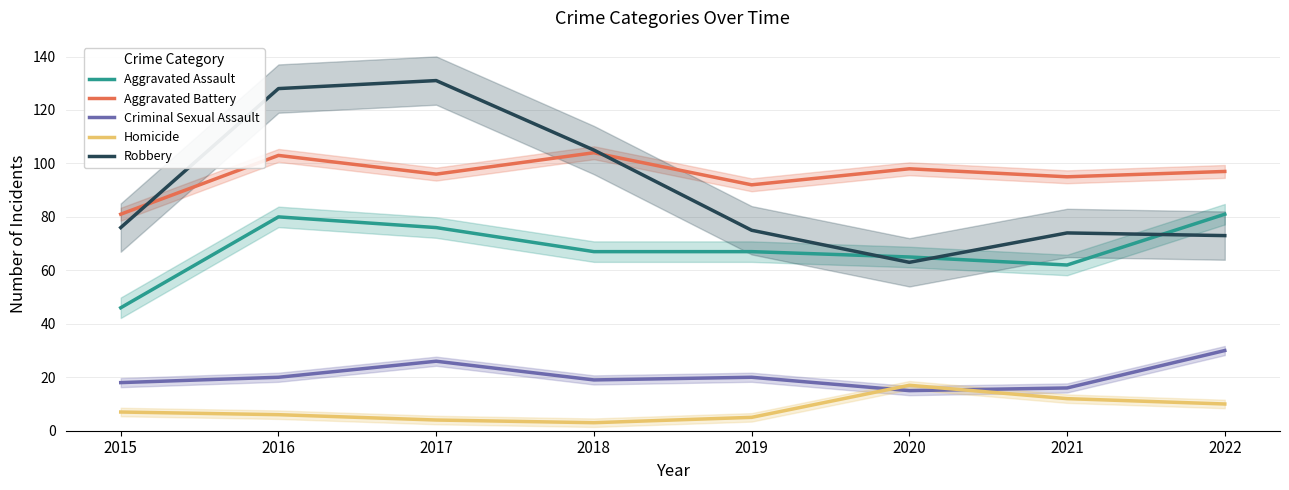

How many interior local valleys does the Criminal Sexual Assault series have?

2